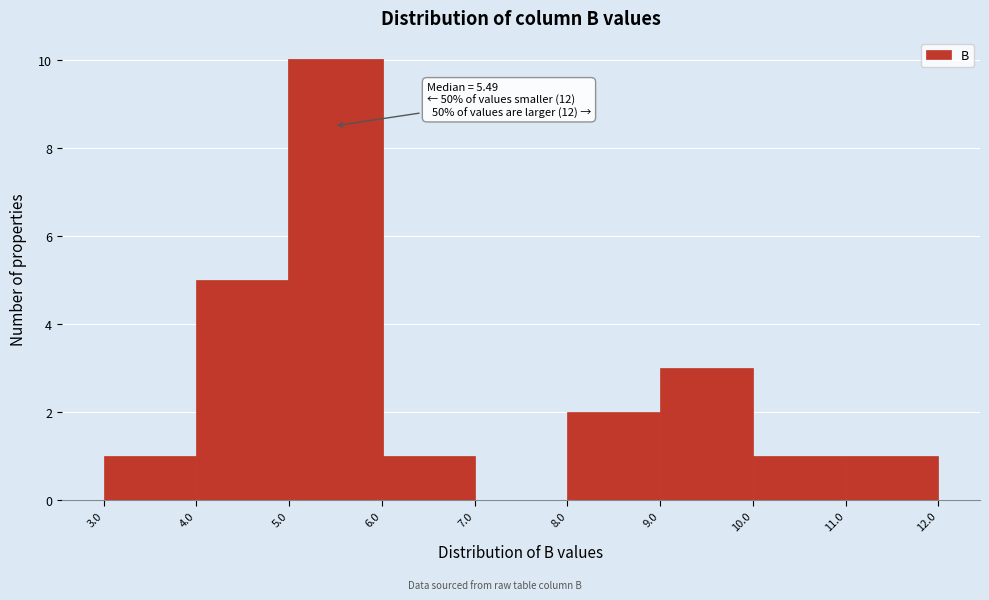

Over which range of the x-axis is the bar tallest?

5.0 to 6.0